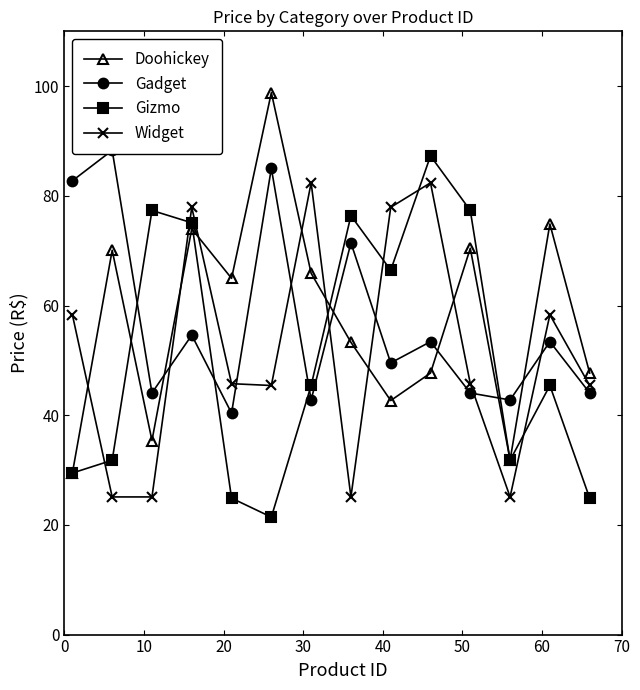

In Gizmo, how many points are higher than both neighbors (excluding endpoints)?

4